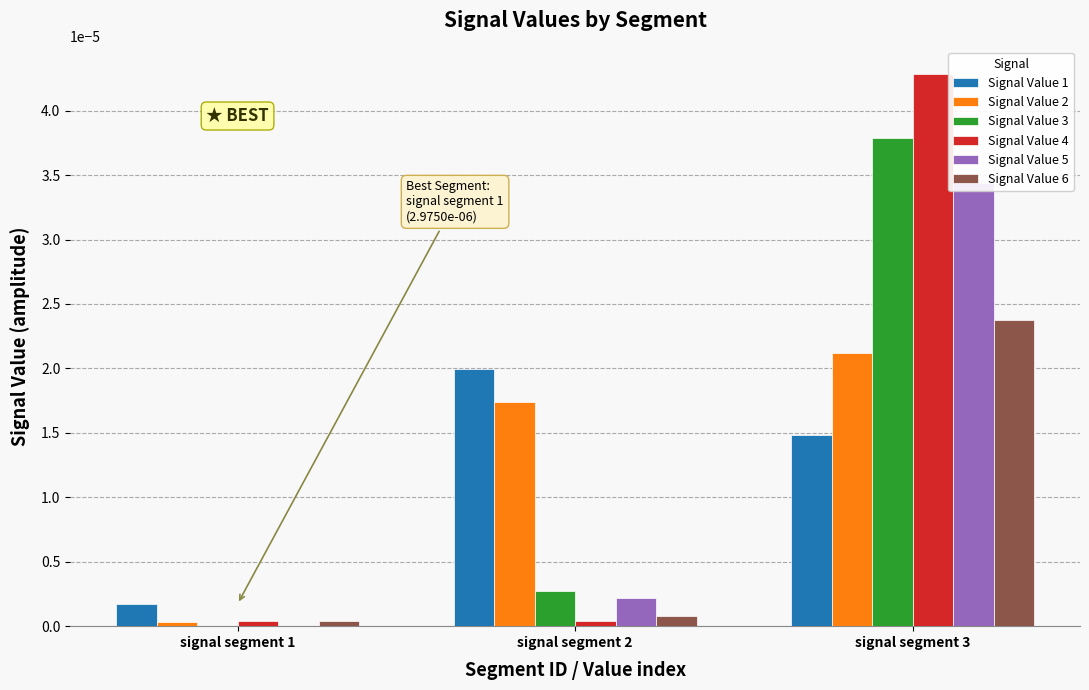

Rank the categories by Signal Value 6 value from highest to lowest.

signal segment 3, signal segment 2, signal segment 1